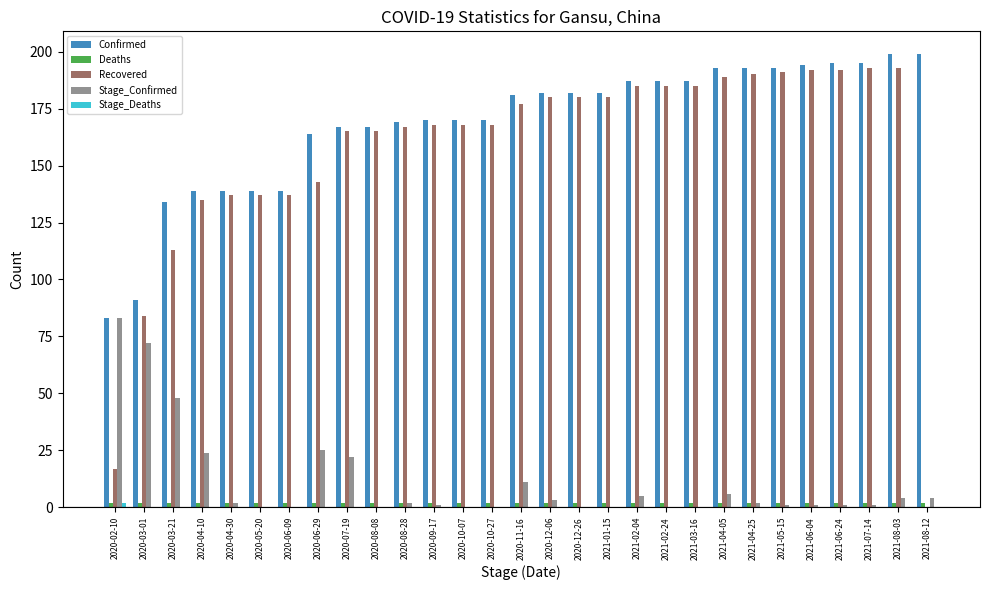

What is the greatest value displayed?

199